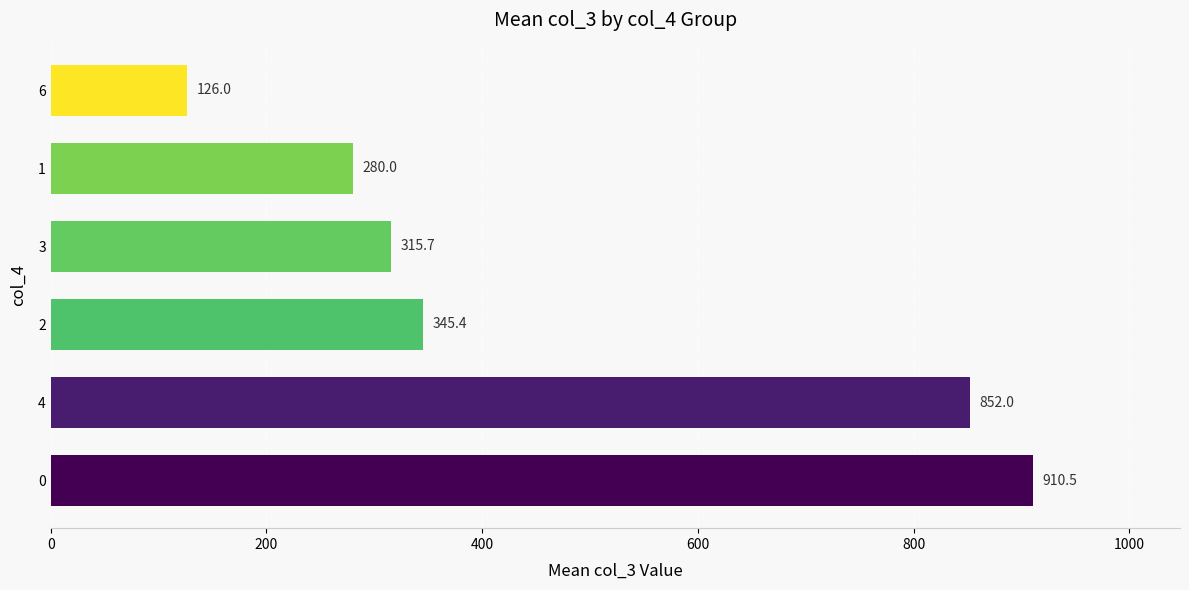

What is the difference between the values at 0 and 3?

594.8